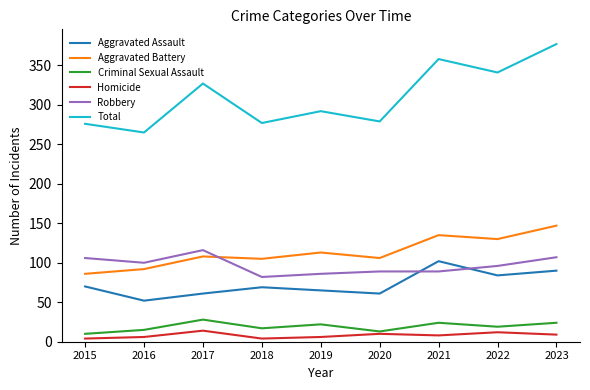

Which series changed the most between 2015 and 2019?

Aggravated Battery